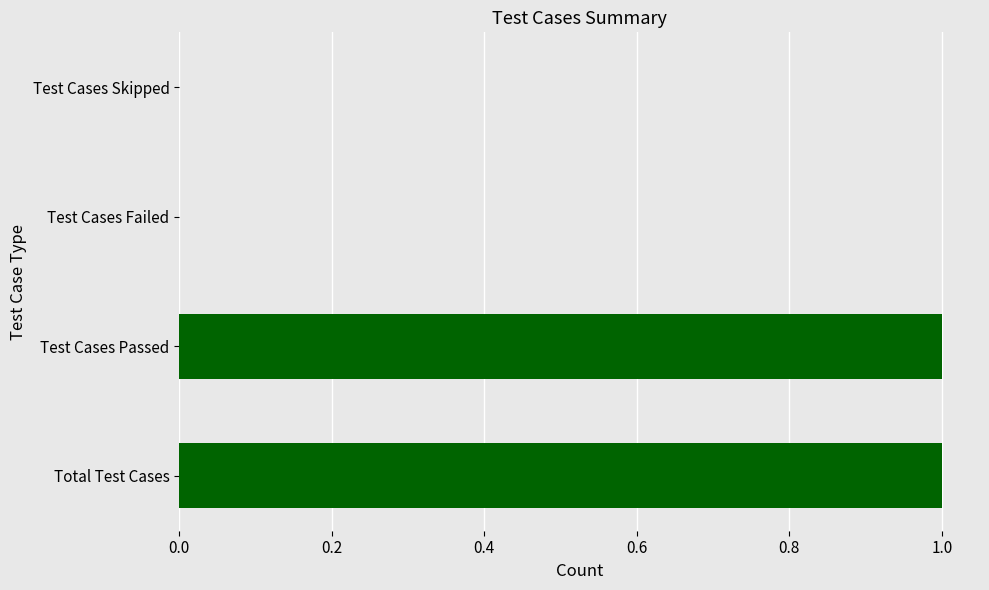

The chart shows a value of 0 at Test Cases Failed. True or false?

True